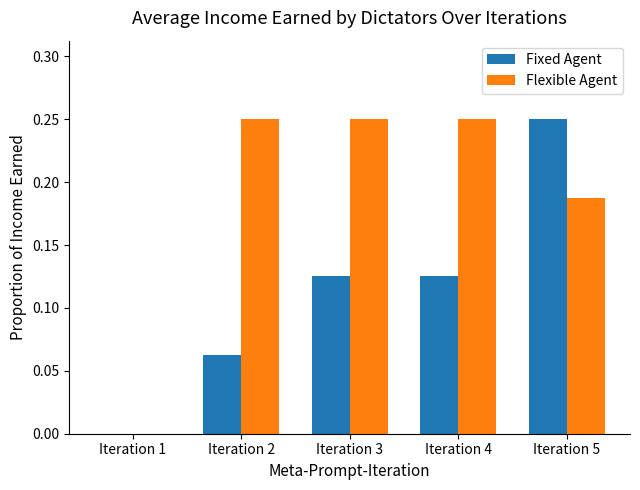

The Flexible Agent series shows 0.1 at Iteration 3. True or false?

False